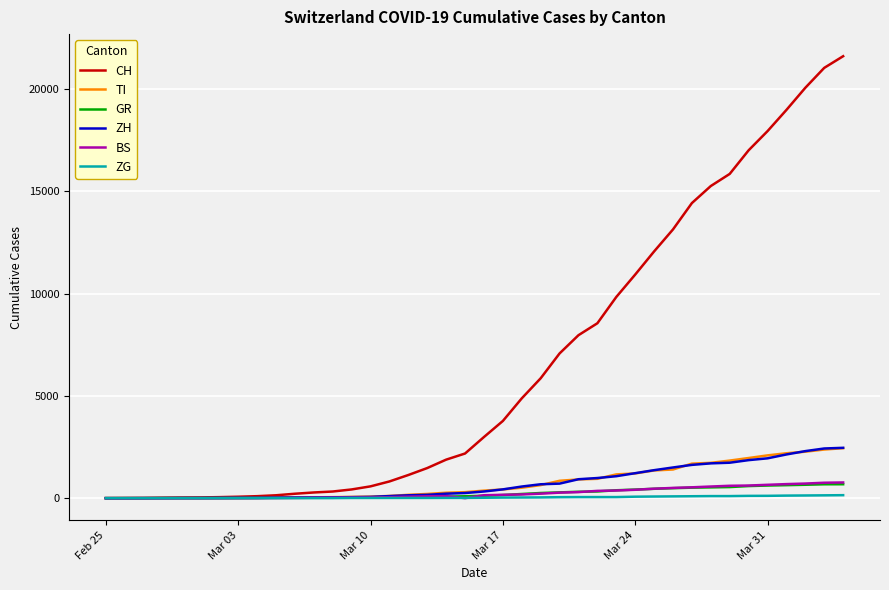

Which series has the largest range (max minus min)?

CH